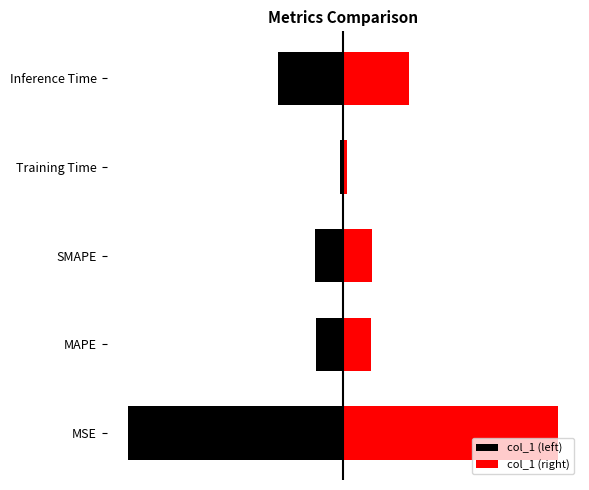

What position from the left is Inference Time?

5